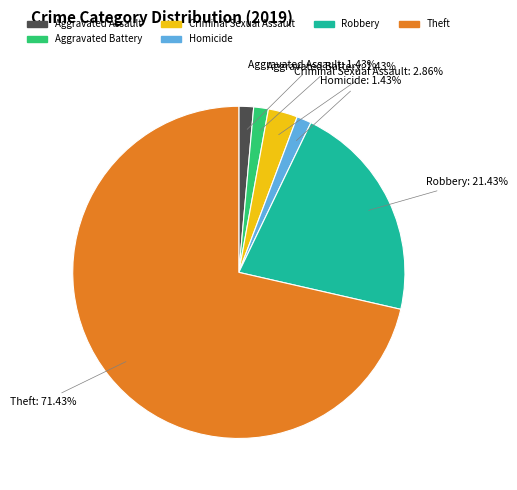

What is the largest slice in the pie chart?

Theft